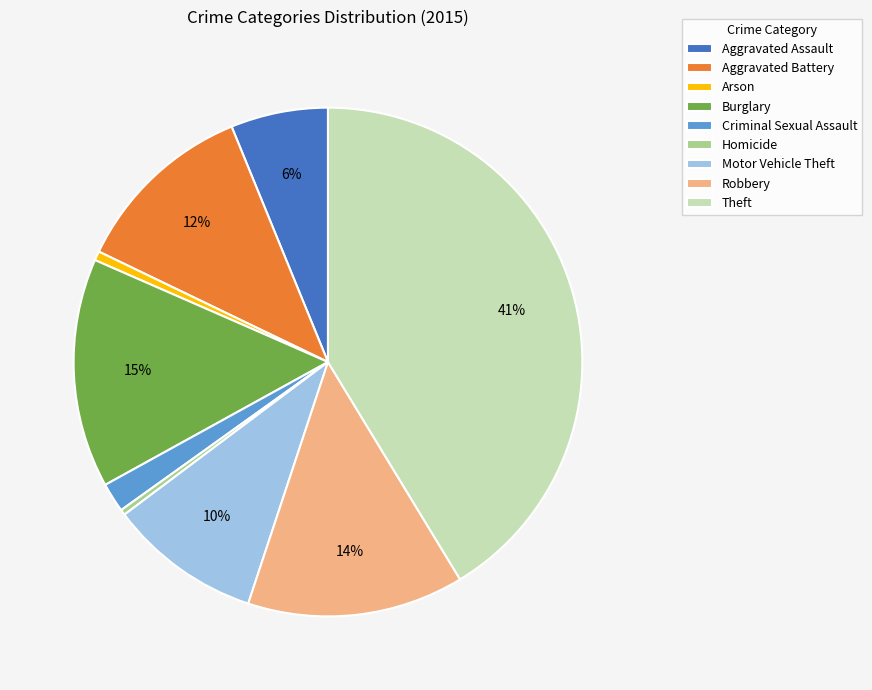

True or false: Motor Vehicle Theft accounts for 4% of the total.

False